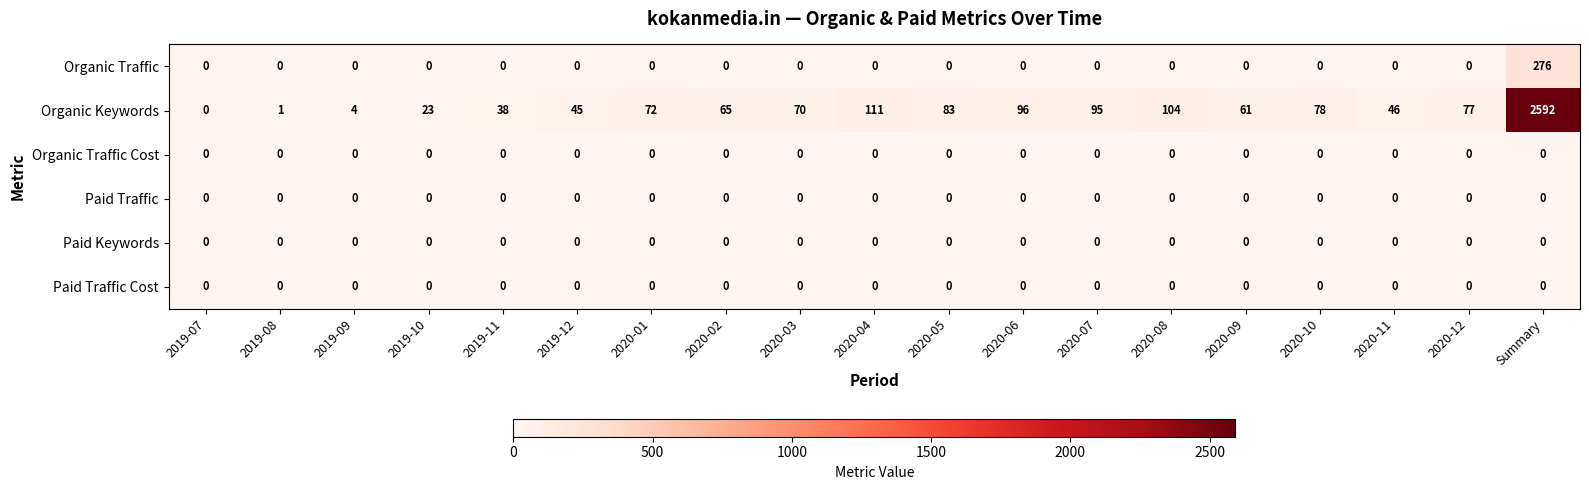

The Paid Traffic series shows 0 at 2020-01. True or false?

True